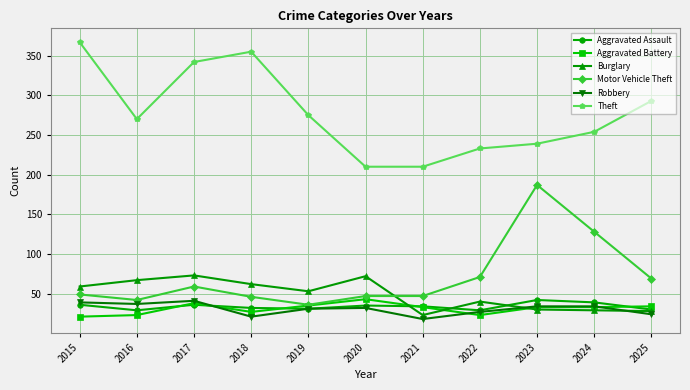

The value of Aggravated Battery at 2021 is 33. True or false?

True